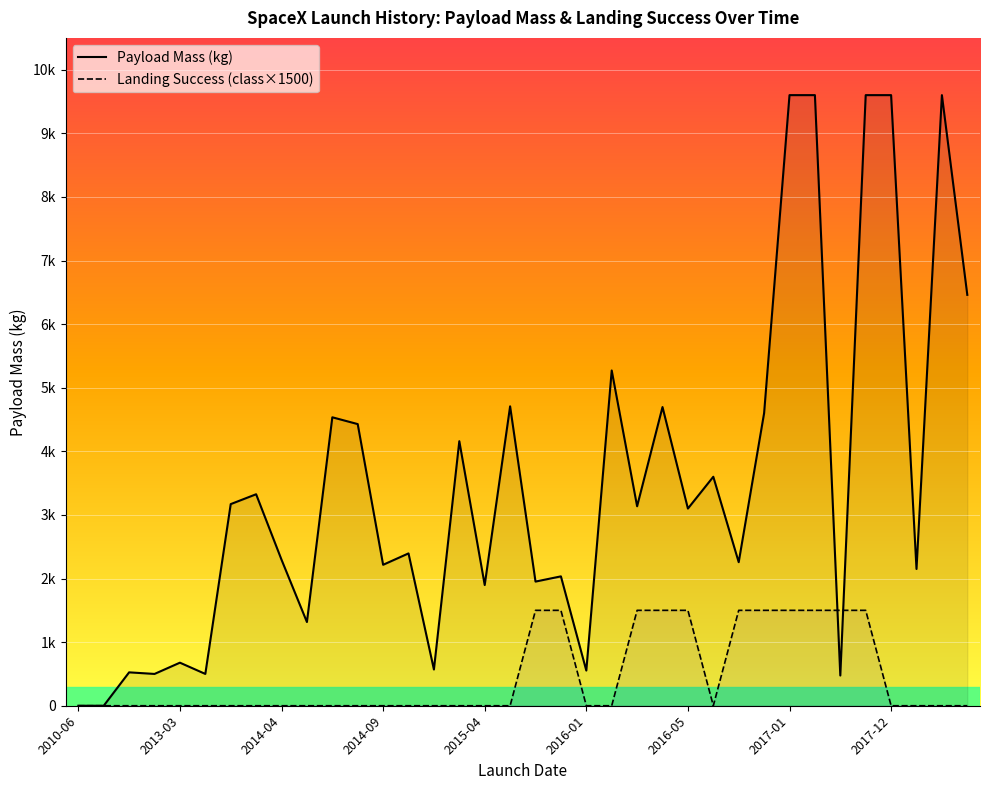

Does the chart display data point markers on the line(s)?

No